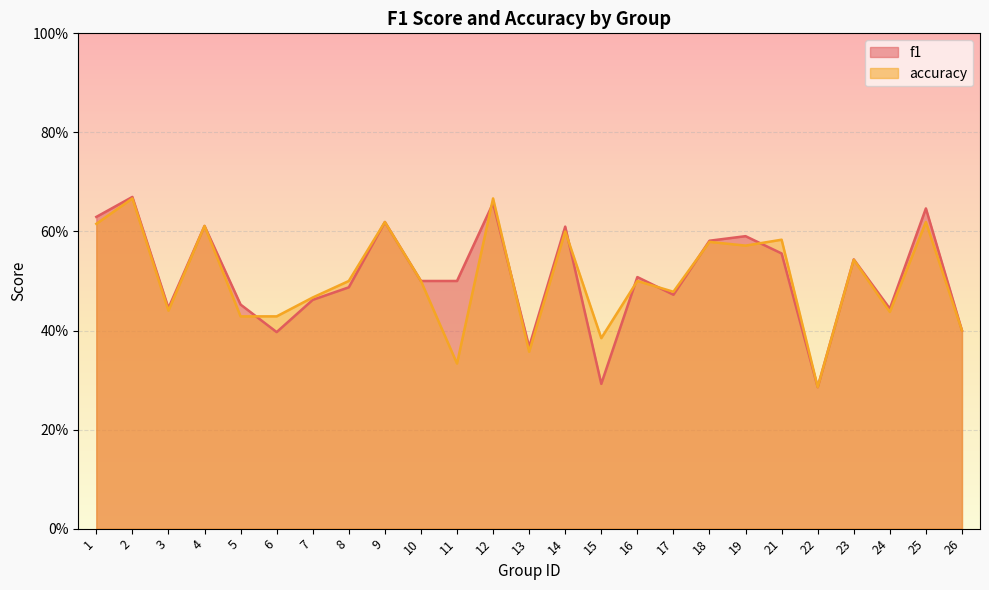

Which series has the widest spread of values?

f1